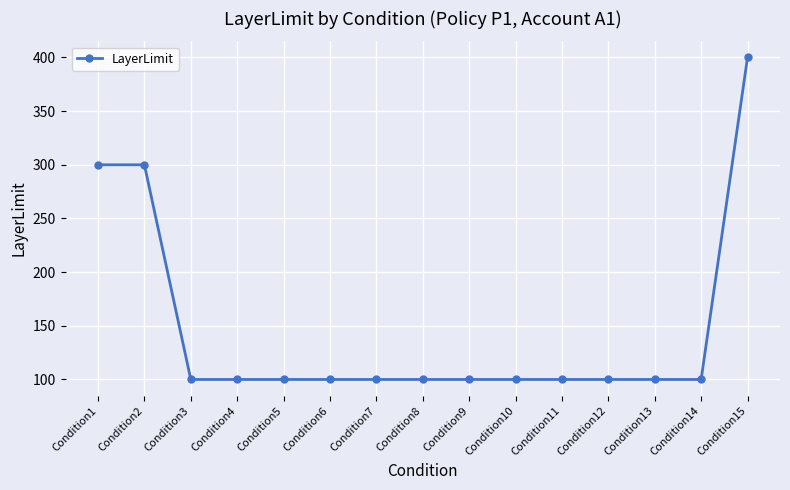

What is the minimum value shown in the chart?

100